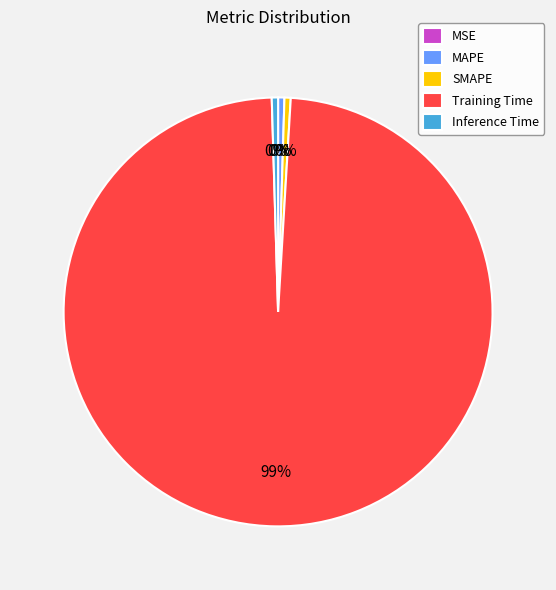

Do Inference Time and Training Time together represent more than half of the pie?

Yes